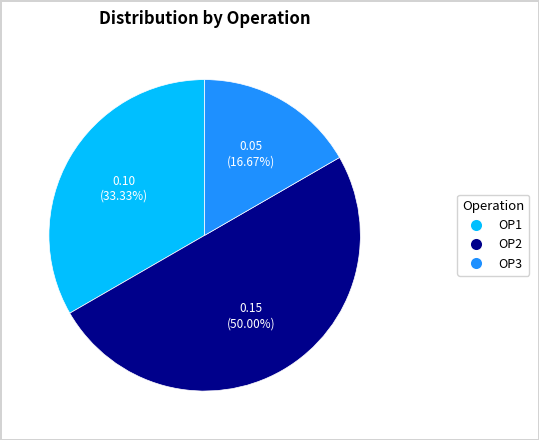

Rank the categories by value from highest to lowest.

OP2, OP1, OP3